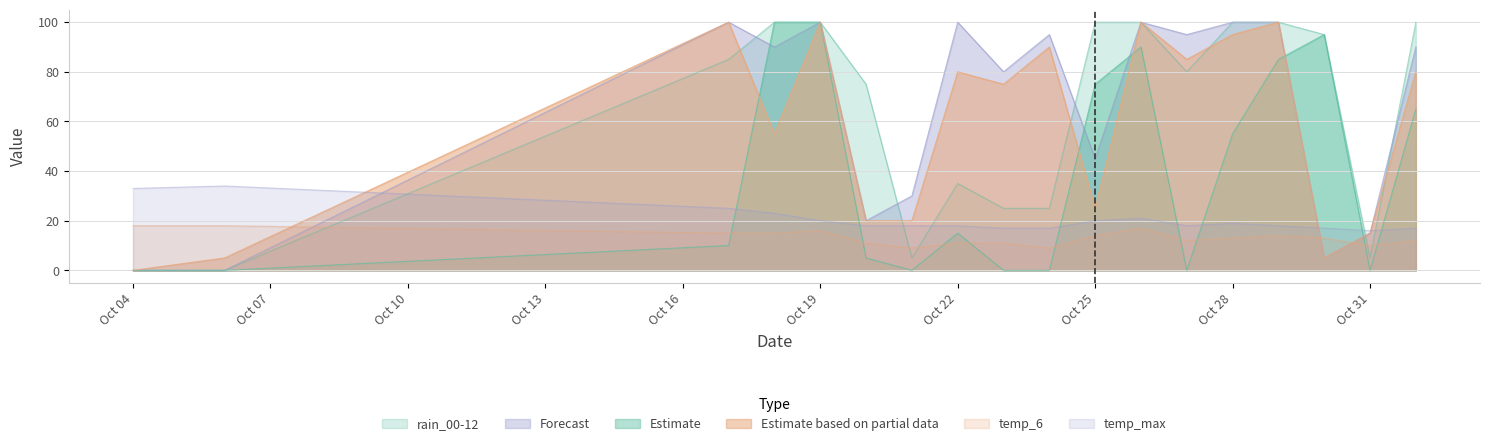

How many data points in temp_max are above 18?

8